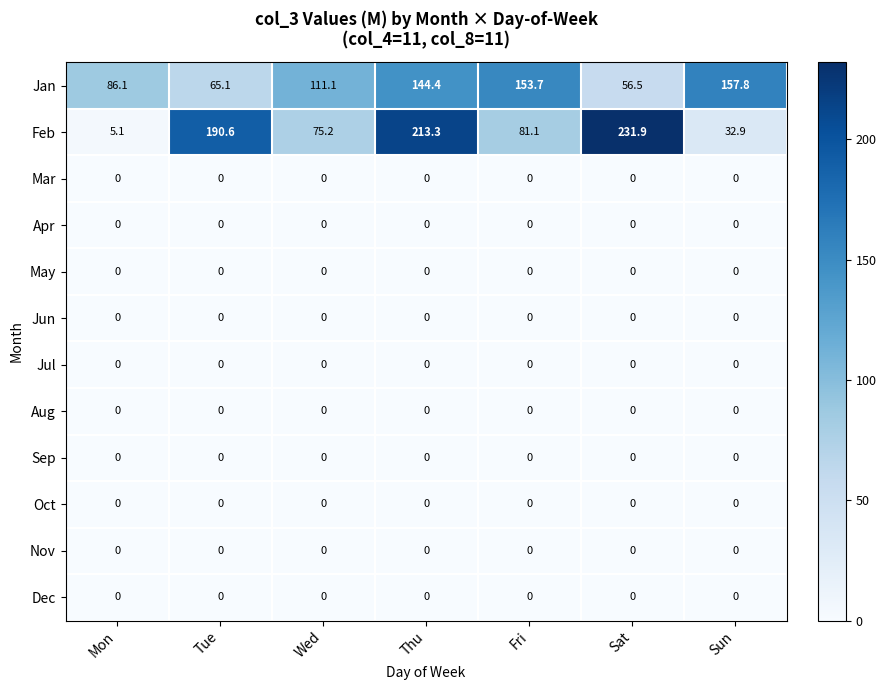

List the labels in order of Jan value, largest first.

Sun, Fri, Thu, Wed, Mon, Tue, Sat